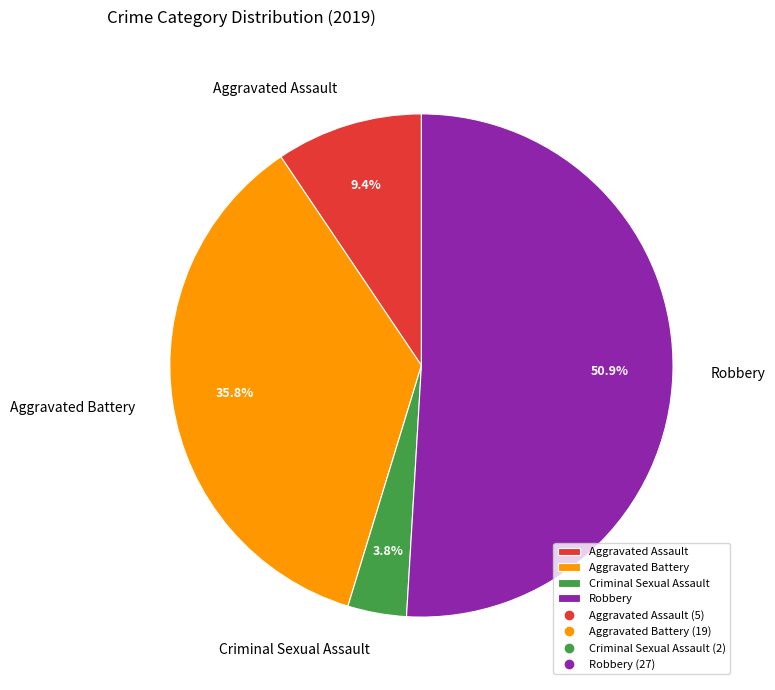

What portion of the pie excludes Aggravated Battery?

64.2%